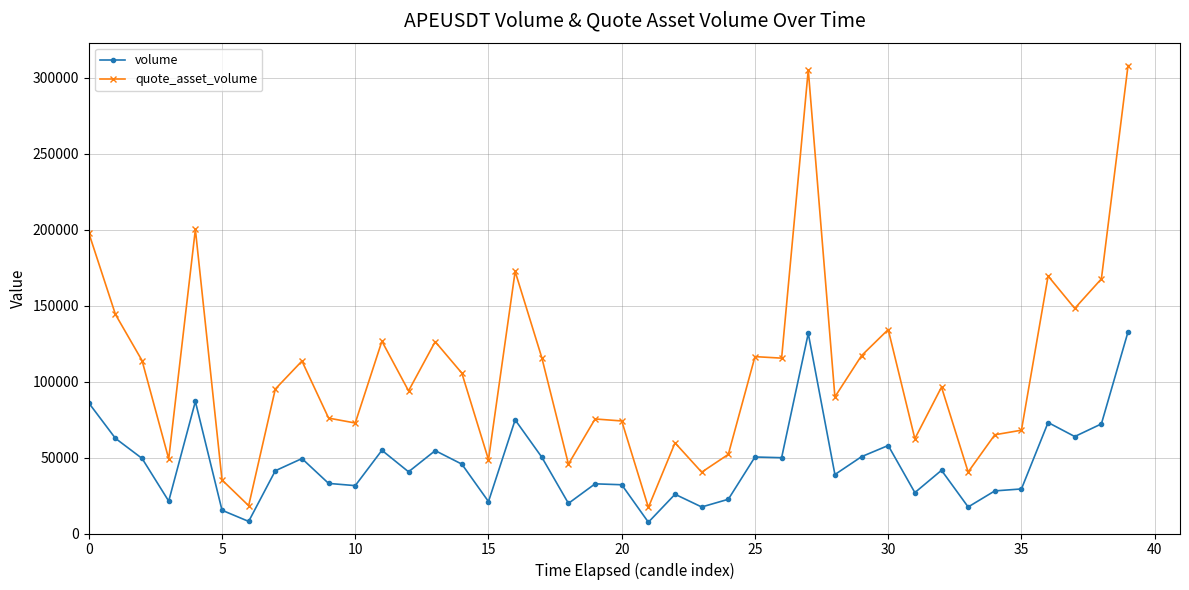

True or false: volume and quote_asset_volume cross at least once.

False